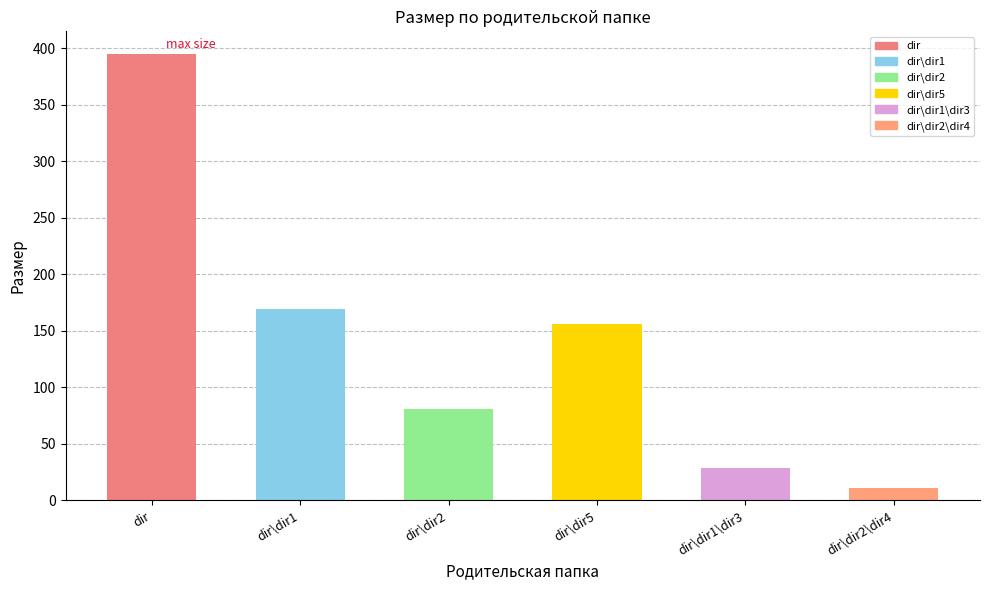

What is the sum of the values at dir\dir1\dir3 and dir\dir1?

198